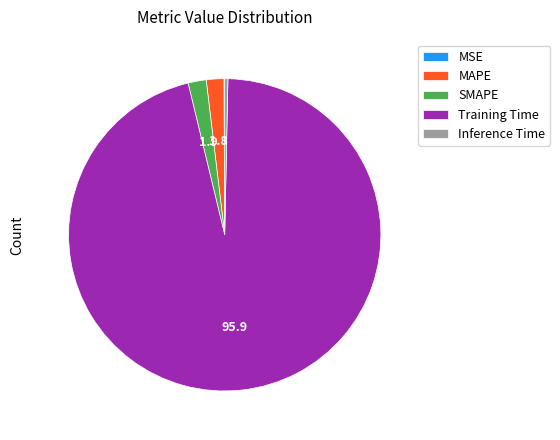

Is it true that Inference Time is 13% of the pie?

False